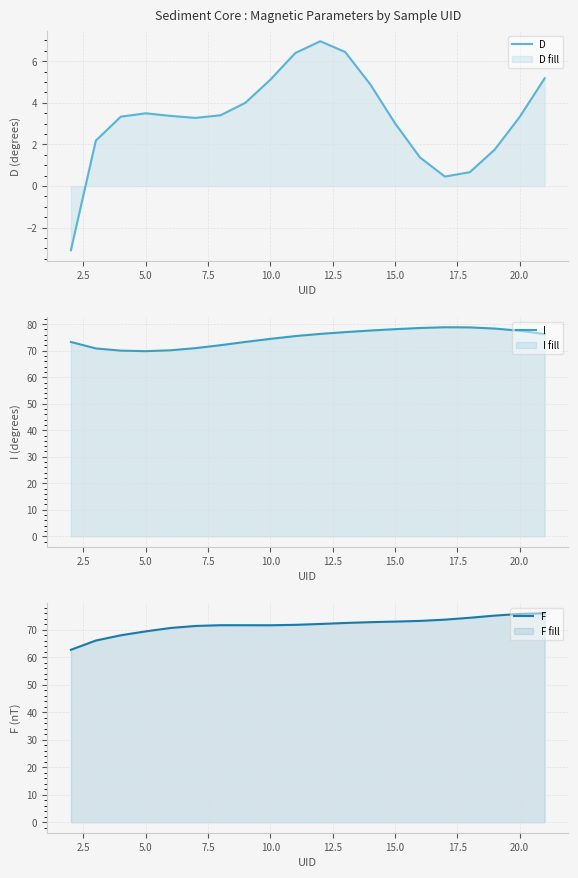

List the series in order of their peak value, lowest first.

D, F, I